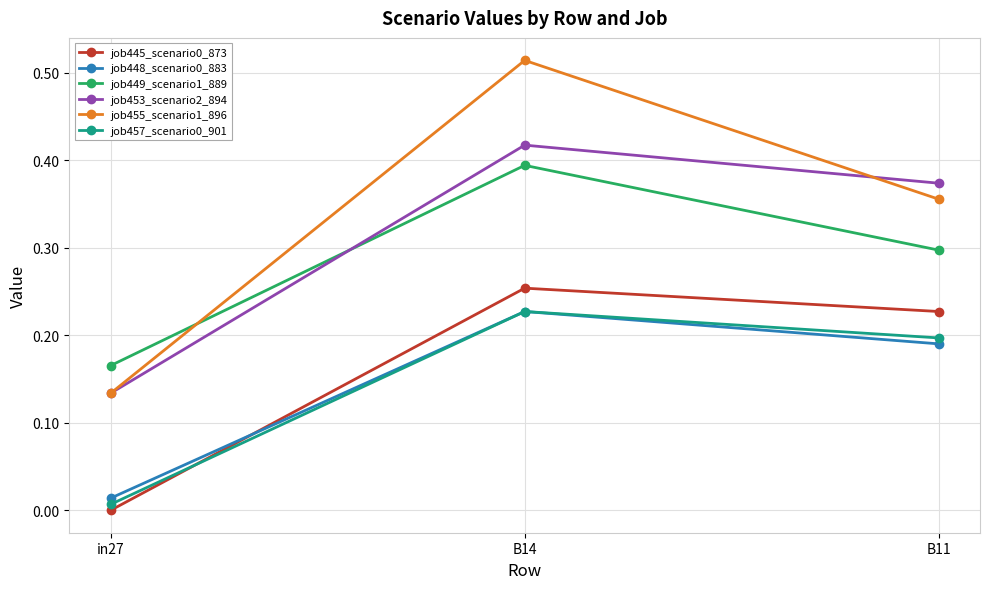

Where is job449_scenario1_889 nearest to the value 0?

in27